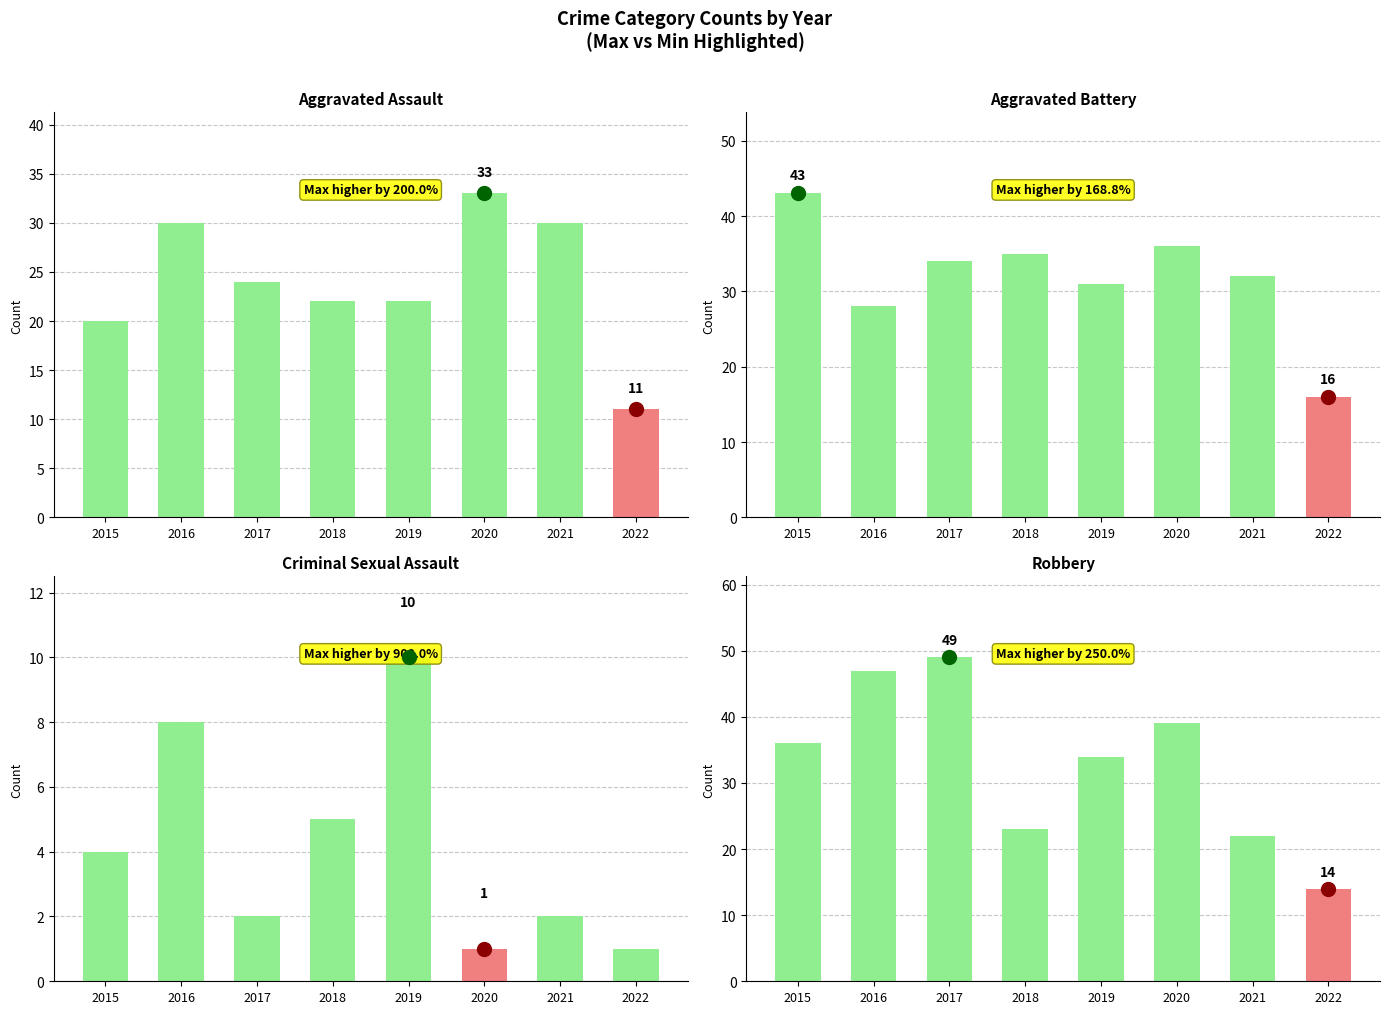

At which category does the chart reach its minimum across all series?

2020